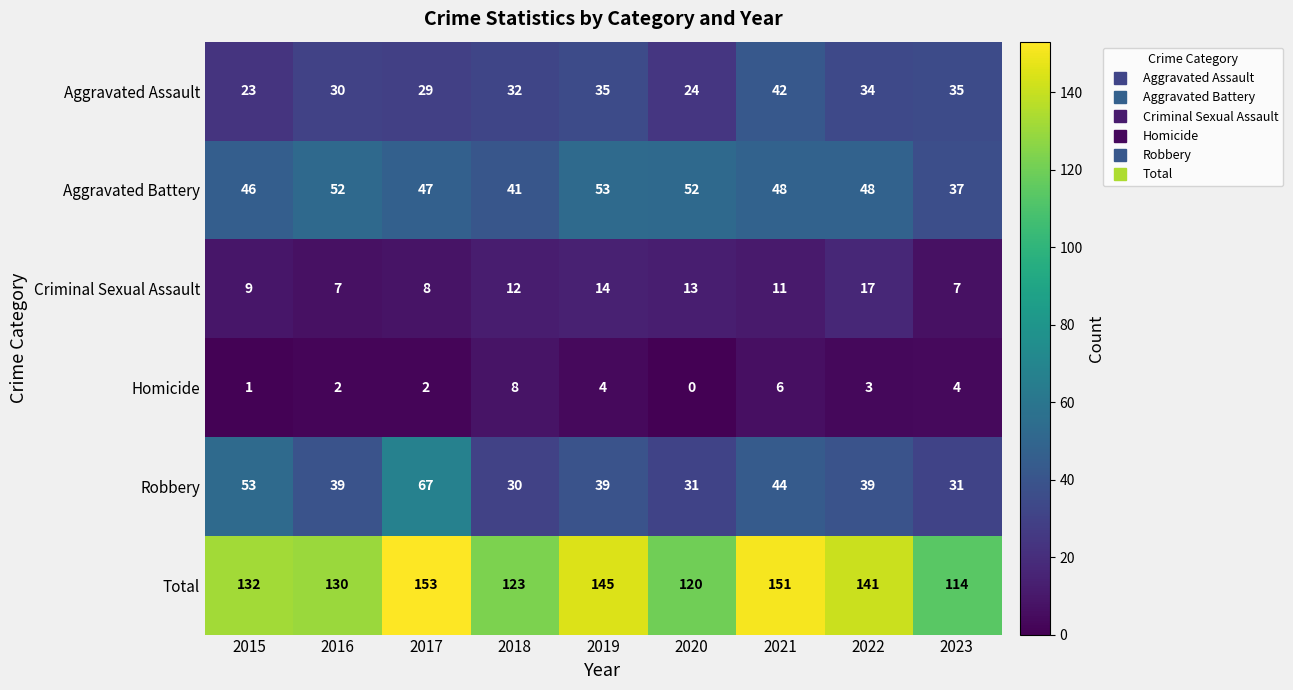

Is it true that Robbery equals 67 at 2017?

True